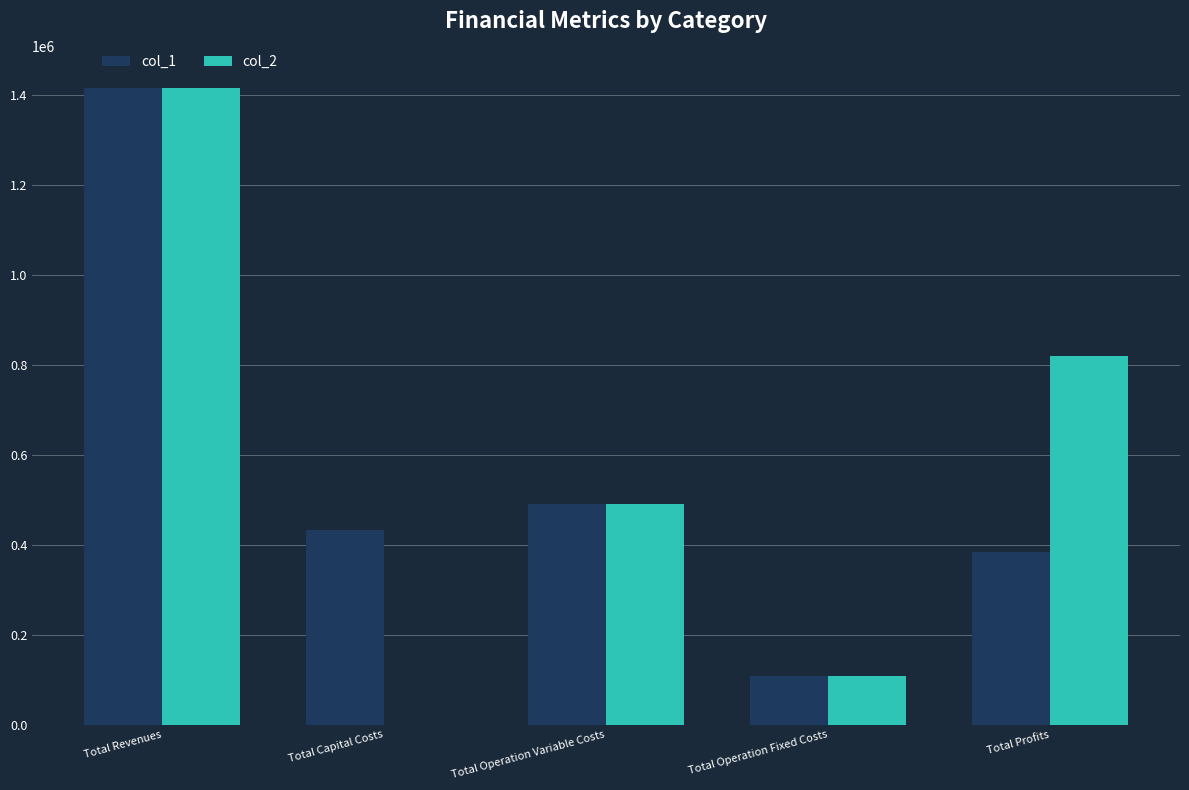

How many distinct data groups are displayed?

2